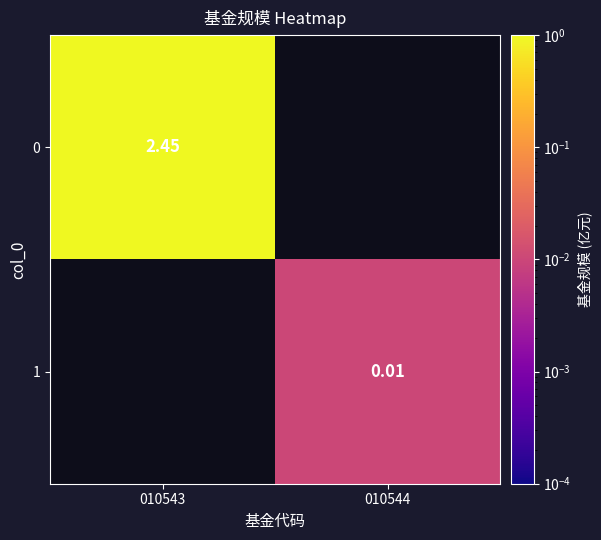

The value of 0 at 010543 is 2.5. True or false?

True